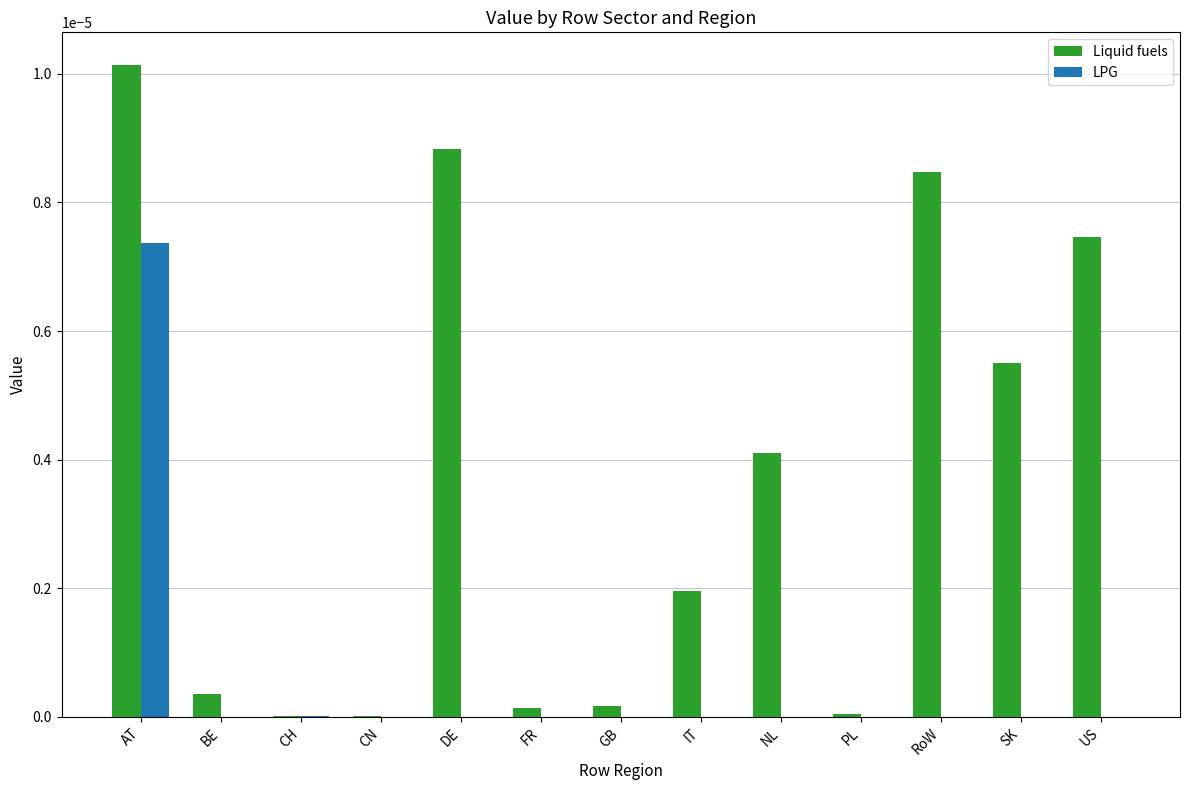

What are all the series names shown in the legend?

Liquid fuels, LPG